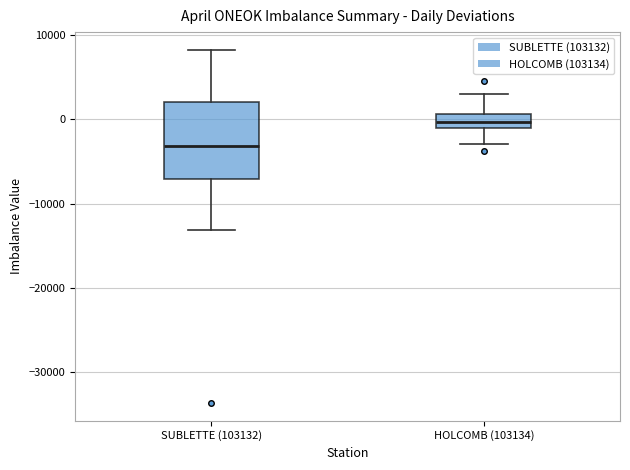

Which box is the tallest, from its lower edge to its upper edge?

SUBLETTE (103132)